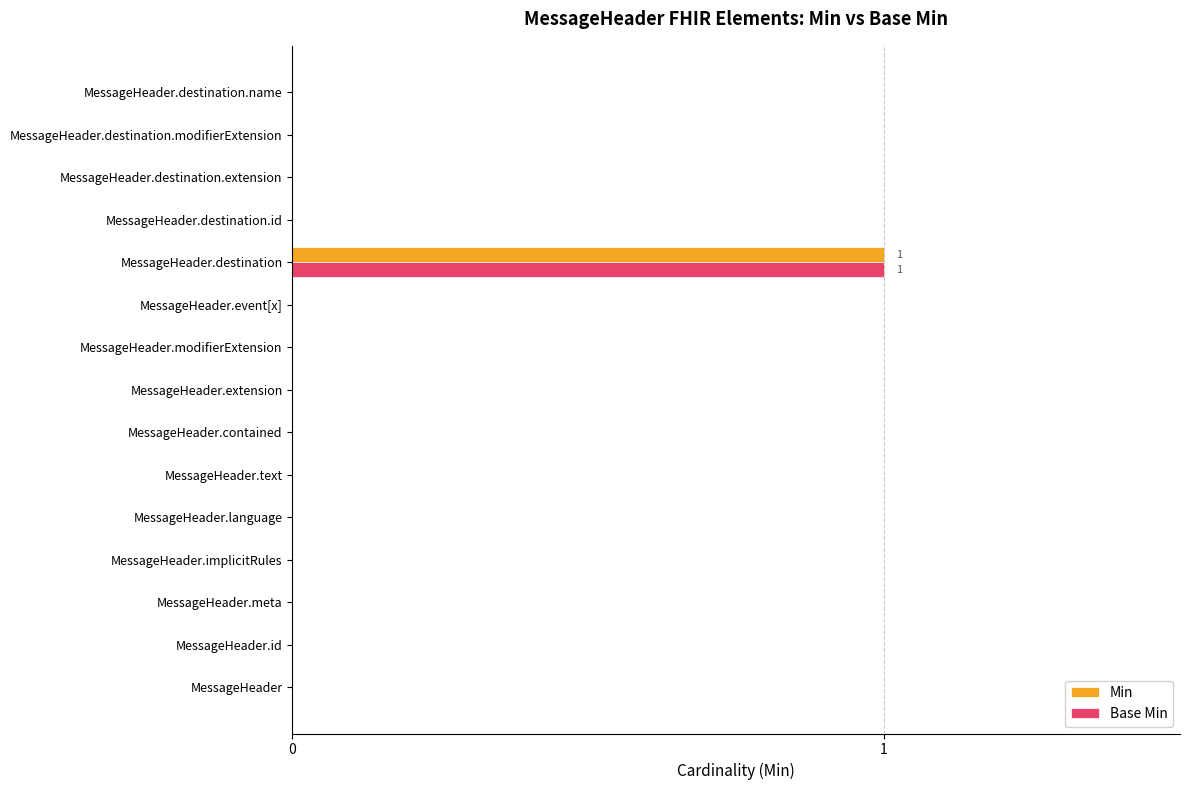

At which label does Base Min reach its peak?

MessageHeader.destination